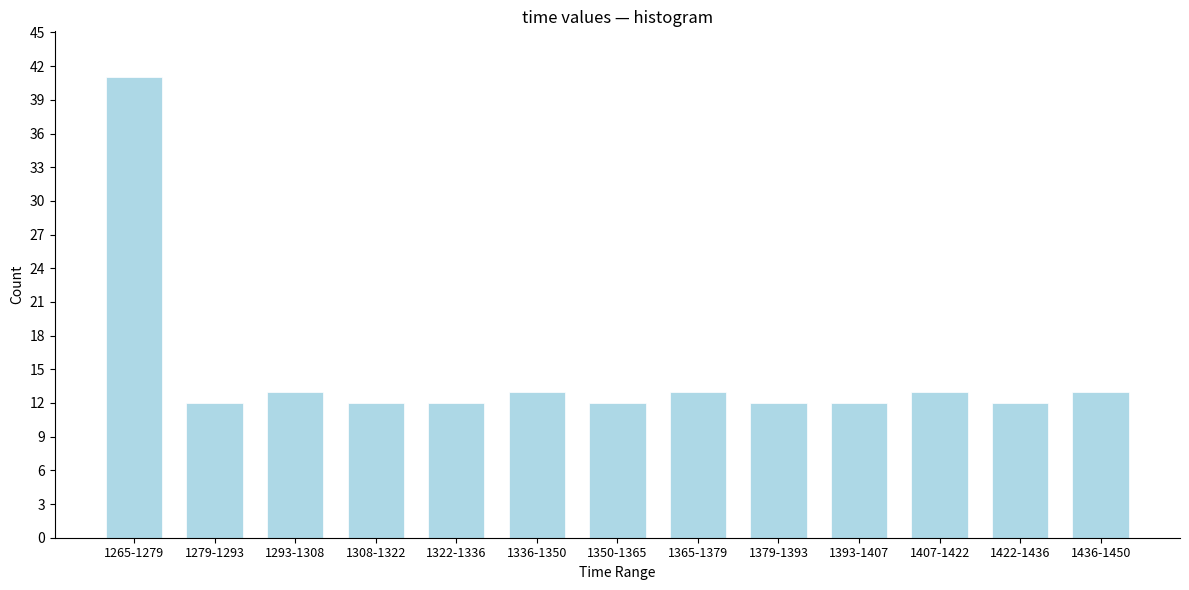

Reading left to right, what are all the values shown in this chart?

41	12	13	12	12	13	12	13	12	12	13	12	13